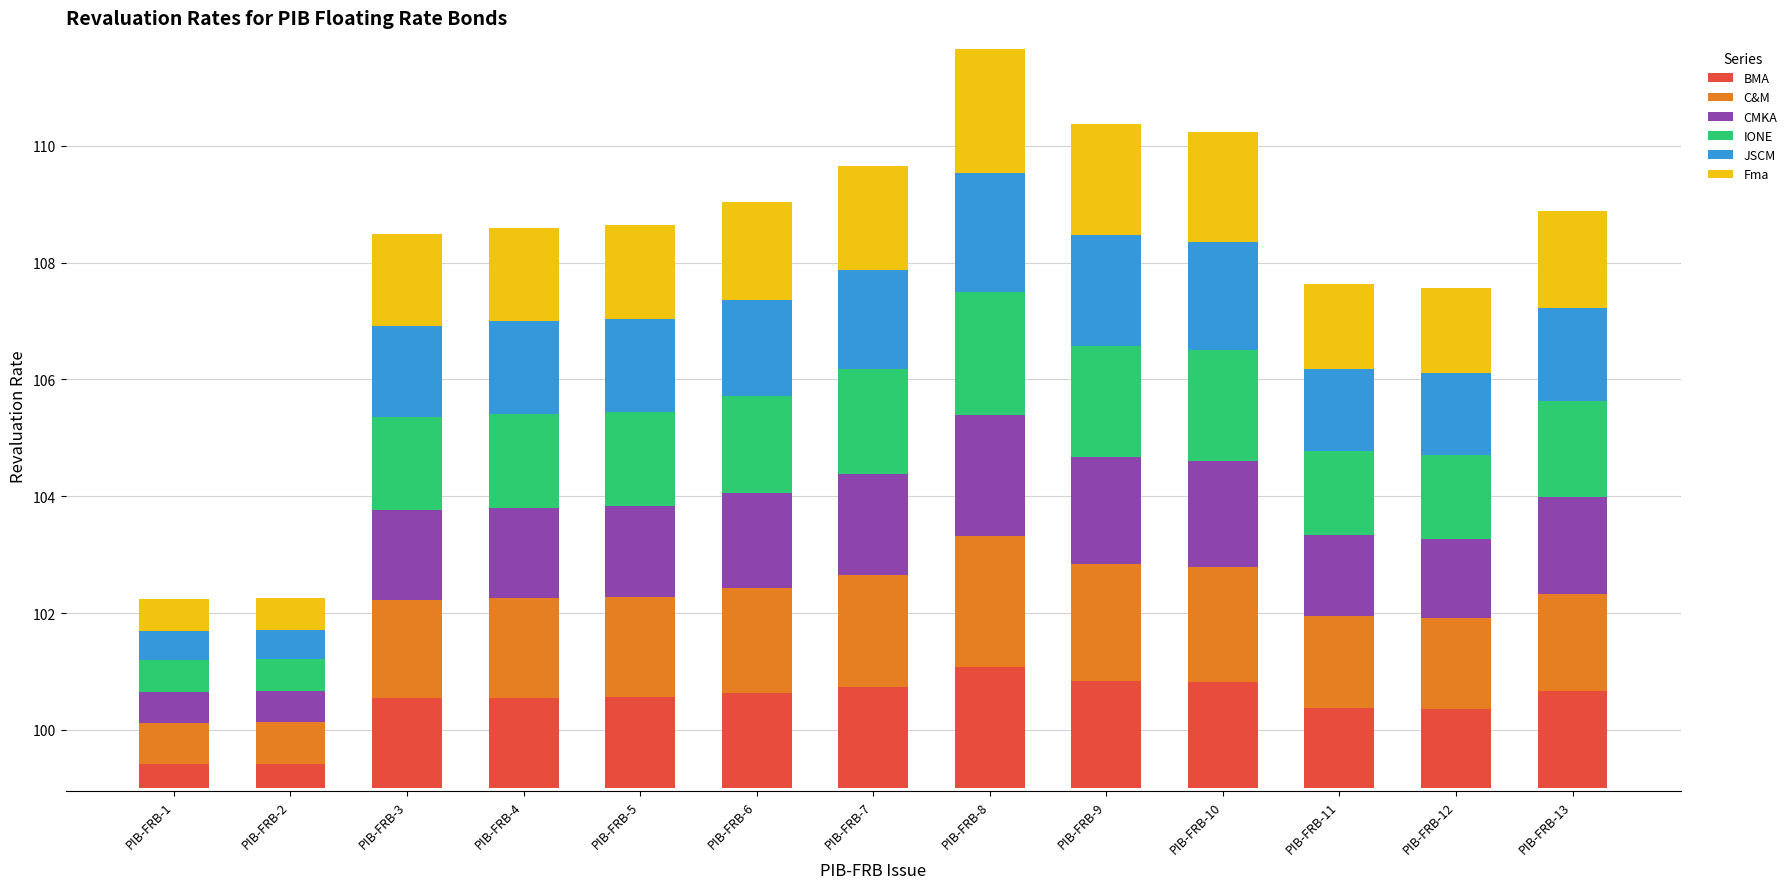

At PIB-FRB-13, list the series in order from smallest to largest.

JSCM, IONE, BMA, C&M, CMKA, Fma